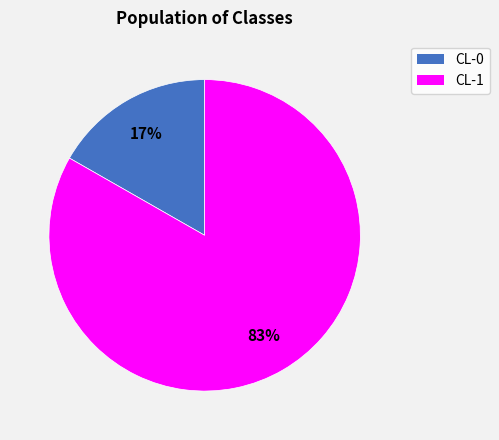

Rank the categories by value from lowest to highest.

CL-0, CL-1